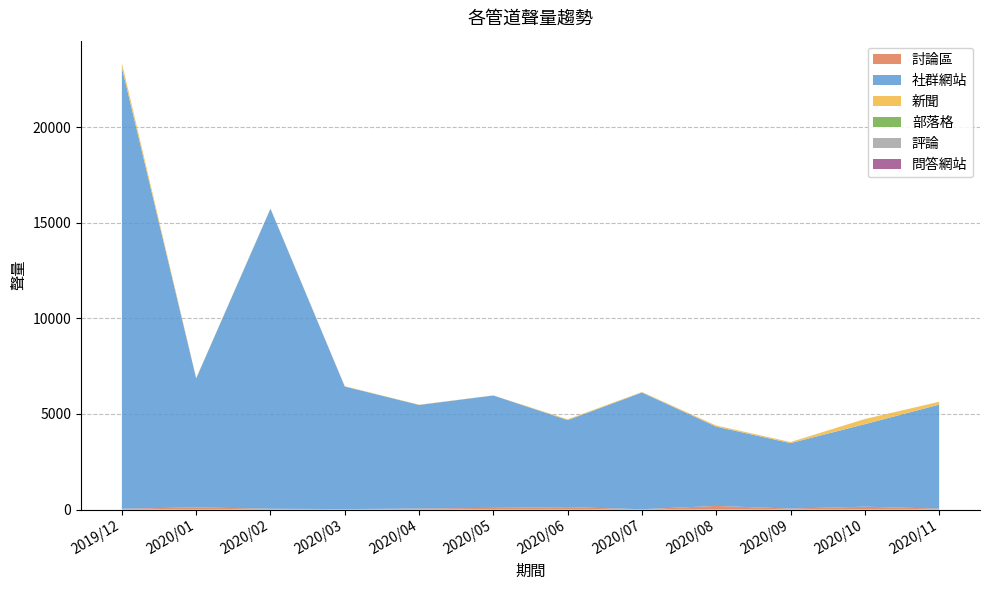

Reading left to right, extract all data points from this chart.

討論區: 2019/12=44	2020/01=117	2020/02=45	2020/03=27	2020/04=55	2020/05=90	2020/06=129	2020/07=21	2020/08=192	2020/09=54	2020/10=152	2020/11=52
社群網站: 2019/12=23069	2020/01=6745	2020/02=15691	2020/03=6411	2020/04=5418	2020/05=5878	2020/06=4553	2020/07=6102	2020/08=4146	2020/09=3423	2020/10=4316	2020/11=5437
新聞: 2019/12=241	2020/01=20	2020/02=13	2020/03=17	2020/04=13	2020/05=4	2020/06=39	2020/07=25	2020/08=58	2020/09=53	2020/10=268	2020/11=142
部落格: 2019/12=1	2020/01=0	2020/02=0	2020/03=0	2020/04=1	2020/05=0	2020/06=2	2020/07=1	2020/08=1	2020/09=3	2020/10=1	2020/11=5
評論: 2019/12=0	2020/01=0	2020/02=0	2020/03=0	2020/04=0	2020/05=0	2020/06=0	2020/07=0	2020/08=0	2020/09=0	2020/10=0	2020/11=0
問答網站: 2019/12=0	2020/01=0	2020/02=0	2020/03=0	2020/04=0	2020/05=0	2020/06=0	2020/07=0	2020/08=0	2020/09=0	2020/10=0	2020/11=0